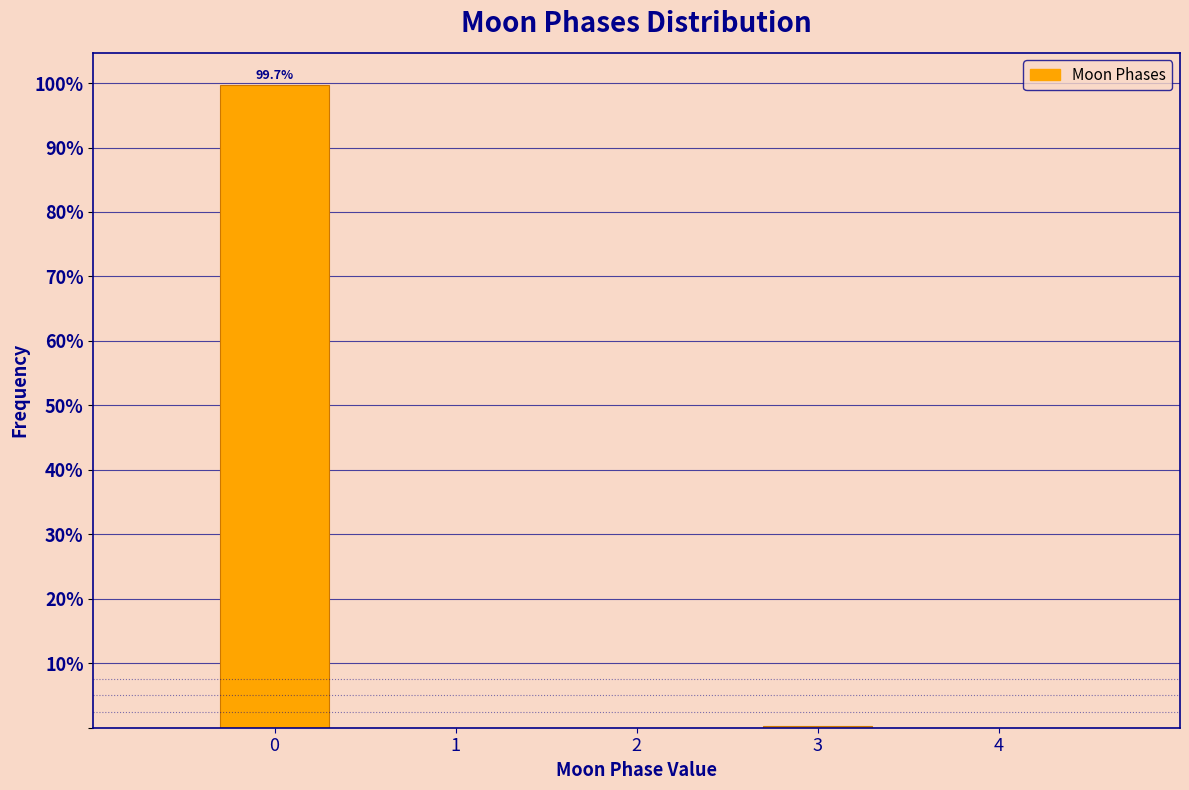

Reading left to right, extract all data points from this chart.

0=99.7	3=0.3